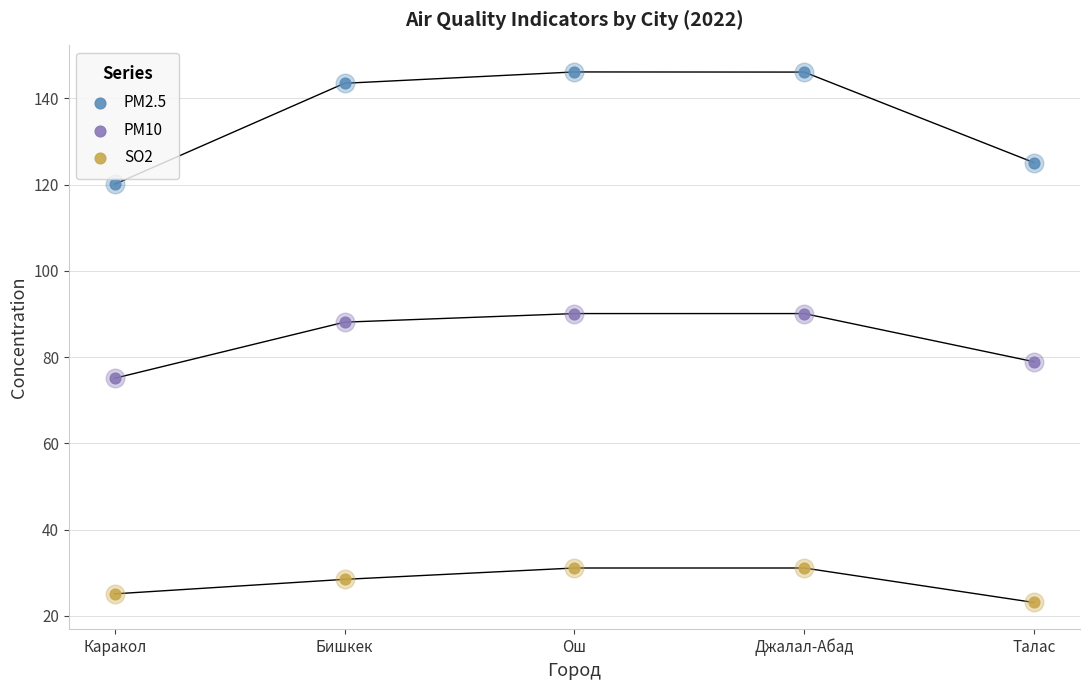

Which series has the largest Y range (max minus min)?

PM2.5